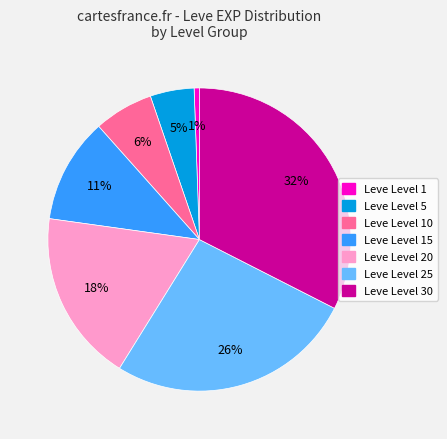

Does any single category account for the majority?

No